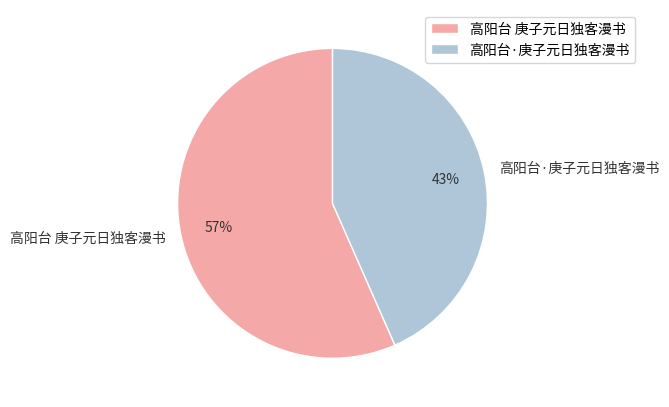

Is it true that 高阳台·庚子元日独客漫书 is 34% of the pie?

False